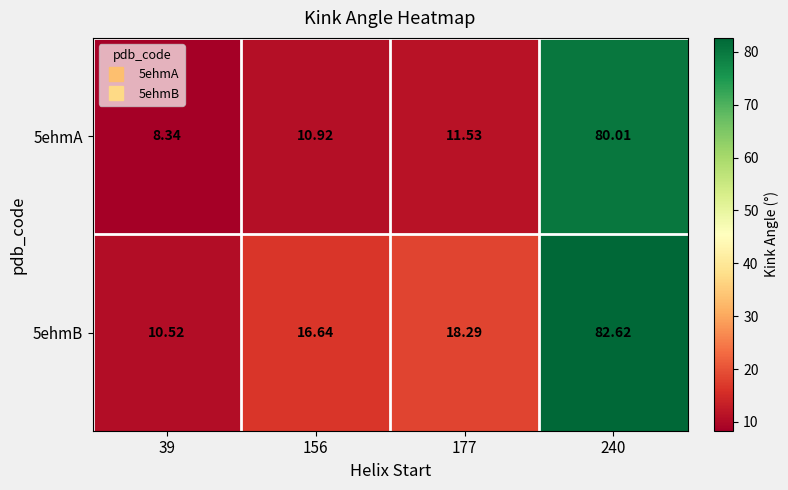

How many distinct data groups are displayed?

2